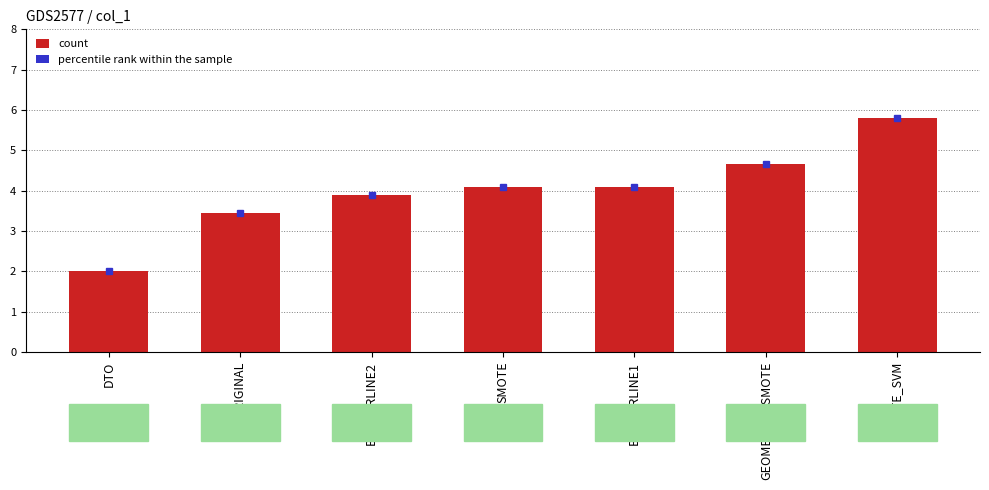

Does the chart contain any negative values?

No